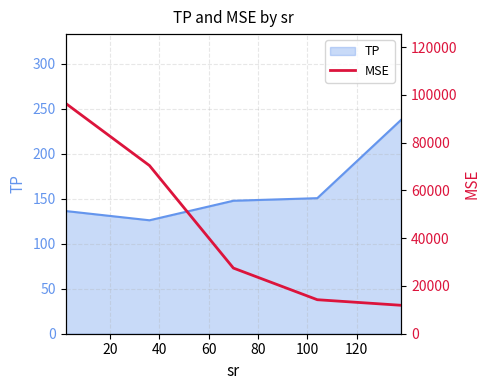

What is the lowest value of the TP series?

126.2